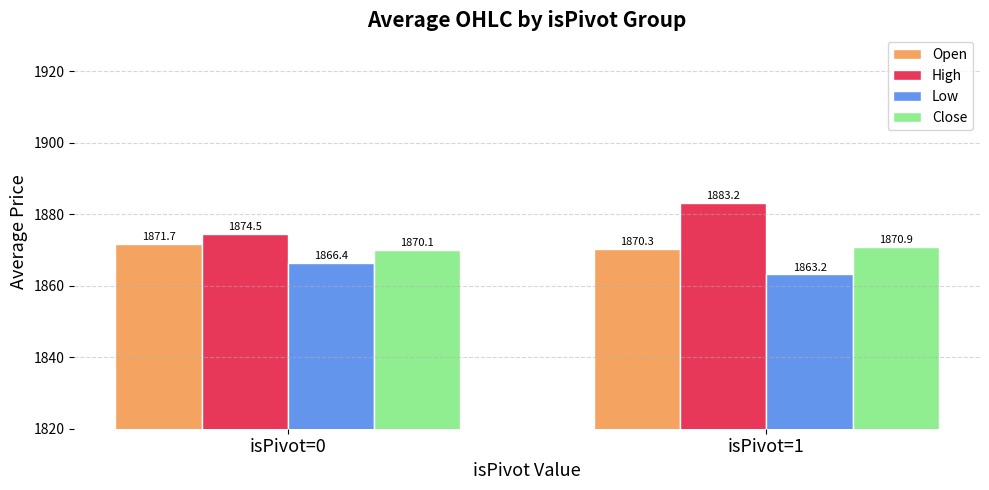

What is the sum of all Low values?

3729.5